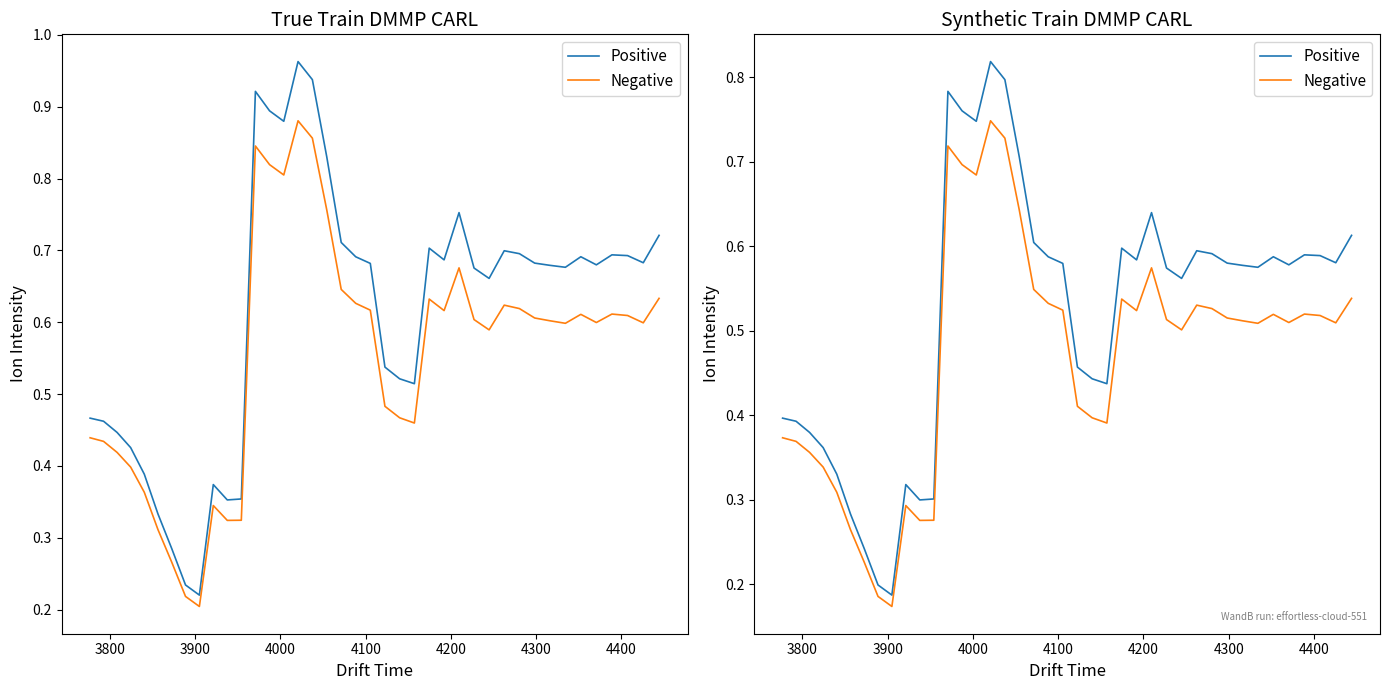

Count the number of categories in the chart.

40